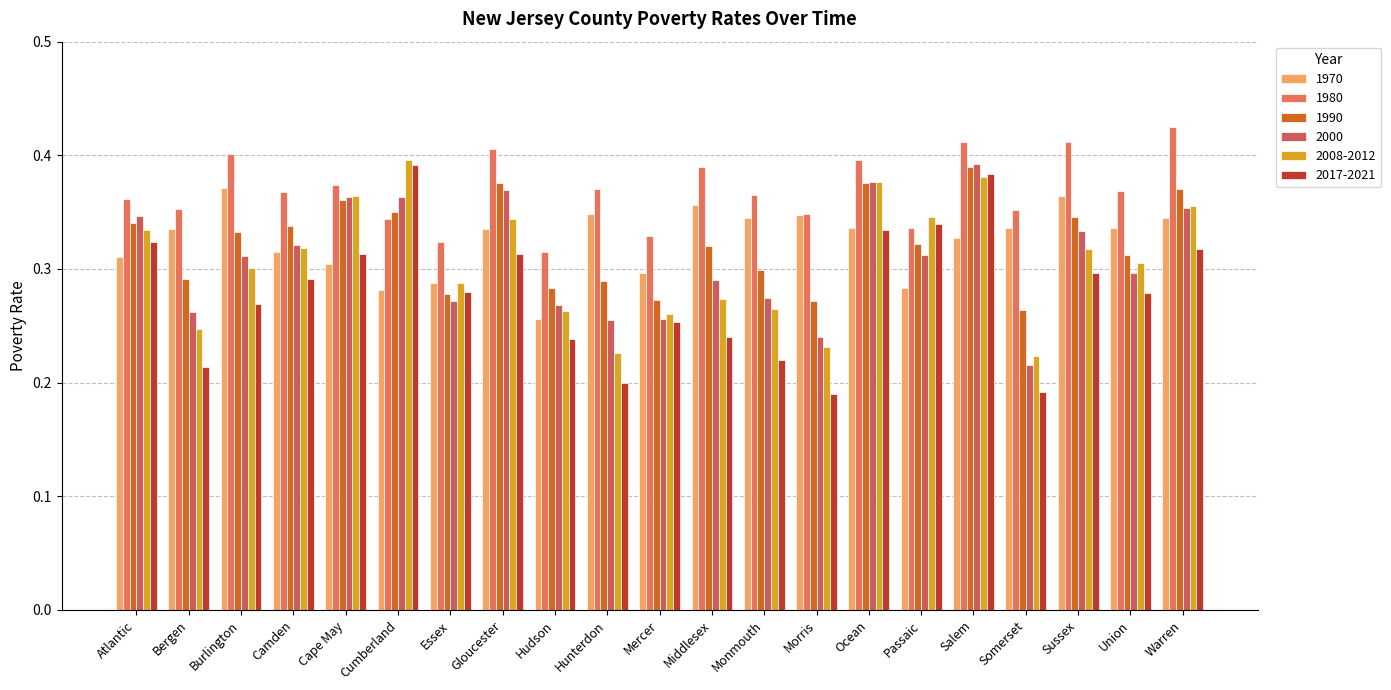

Reading left to right, extract all data points from this chart.

1970: 0.3	0.3	0.4	0.3	0.3	0.3	0.3	0.3	0.3	0.3	0.3	0.4	0.3	0.3	0.3	0.3	0.3	0.3	0.4	0.3	0.3
1980: 0.4	0.4	0.4	0.4	0.4	0.3	0.3	0.4	0.3	0.4	0.3	0.4	0.4	0.3	0.4	0.3	0.4	0.4	0.4	0.4	0.4
1990: 0.3	0.3	0.3	0.3	0.4	0.4	0.3	0.4	0.3	0.3	0.3	0.3	0.3	0.3	0.4	0.3	0.4	0.3	0.3	0.3	0.4
2000: 0.3	0.3	0.3	0.3	0.4	0.4	0.3	0.4	0.3	0.3	0.3	0.3	0.3	0.2	0.4	0.3	0.4	0.2	0.3	0.3	0.4
2008-2012: 0.3	0.2	0.3	0.3	0.4	0.4	0.3	0.3	0.3	0.2	0.3	0.3	0.3	0.2	0.4	0.3	0.4	0.2	0.3	0.3	0.4
2017-2021: 0.3	0.2	0.3	0.3	0.3	0.4	0.3	0.3	0.2	0.2	0.3	0.2	0.2	0.2	0.3	0.3	0.4	0.2	0.3	0.3	0.3